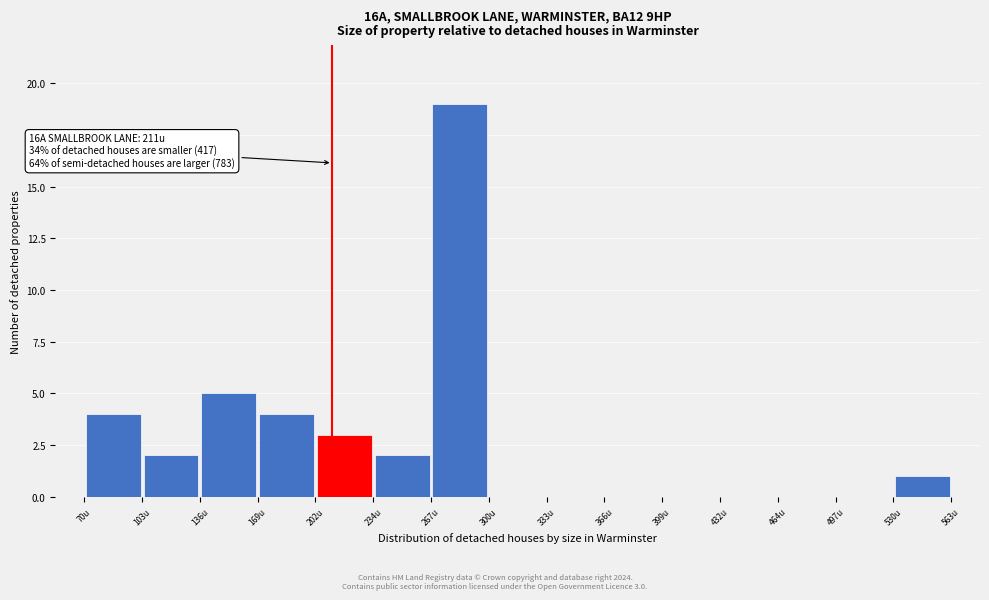

Over which range of the x-axis is the bar tallest?

265 to 300